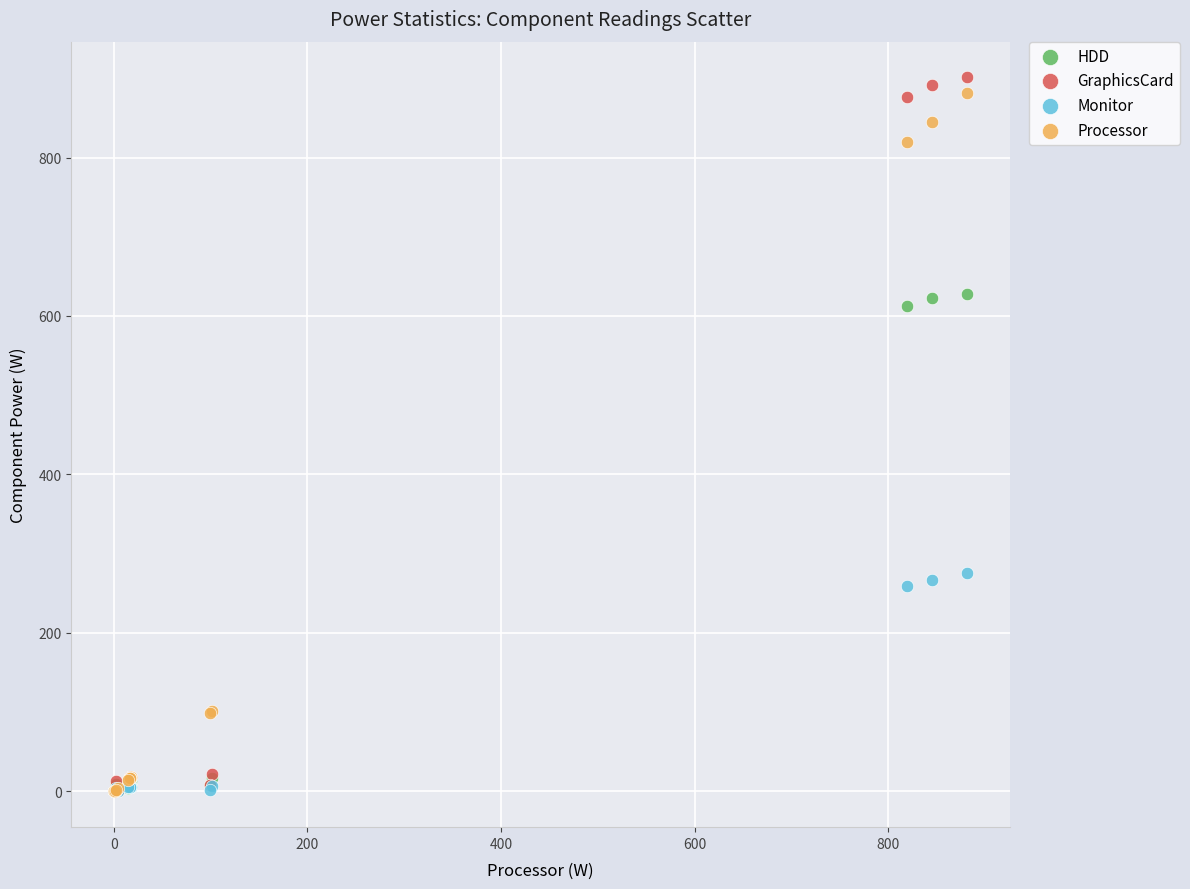

Across all series, what Y value is closest to 450?

612.7